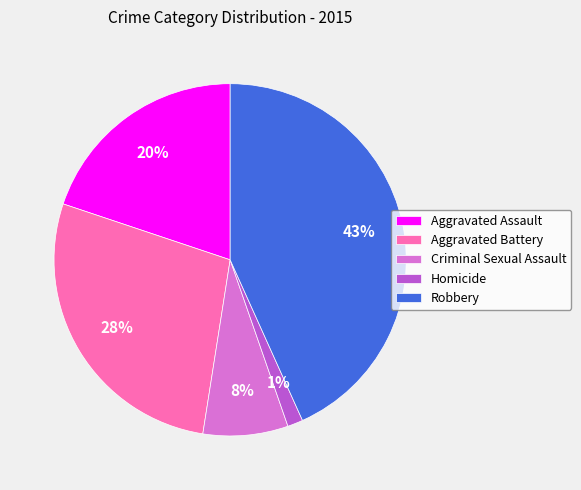

Is it true that Aggravated Battery is 28% of the pie?

True